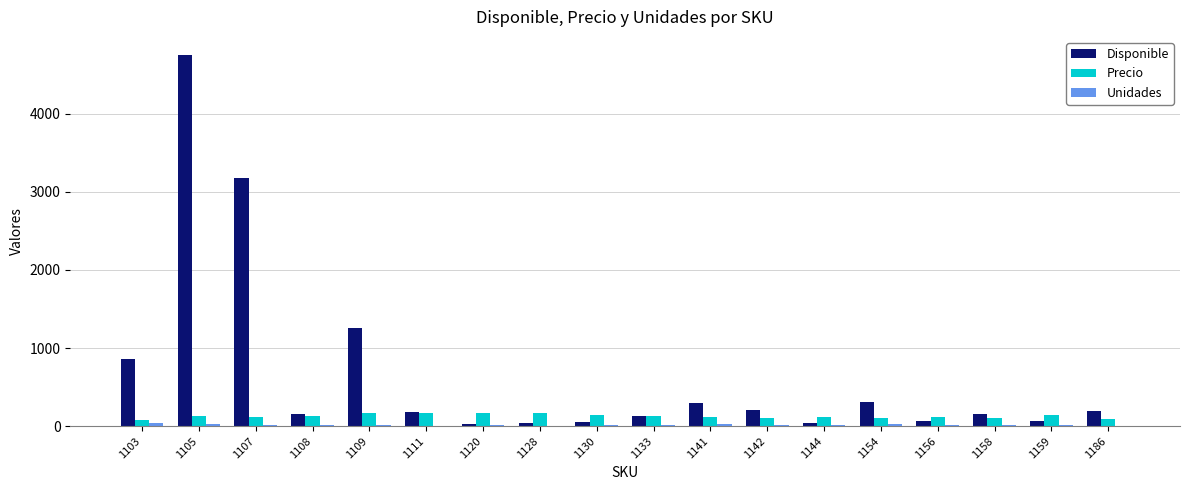

What is the highest value of the Disponible series?

4745.0